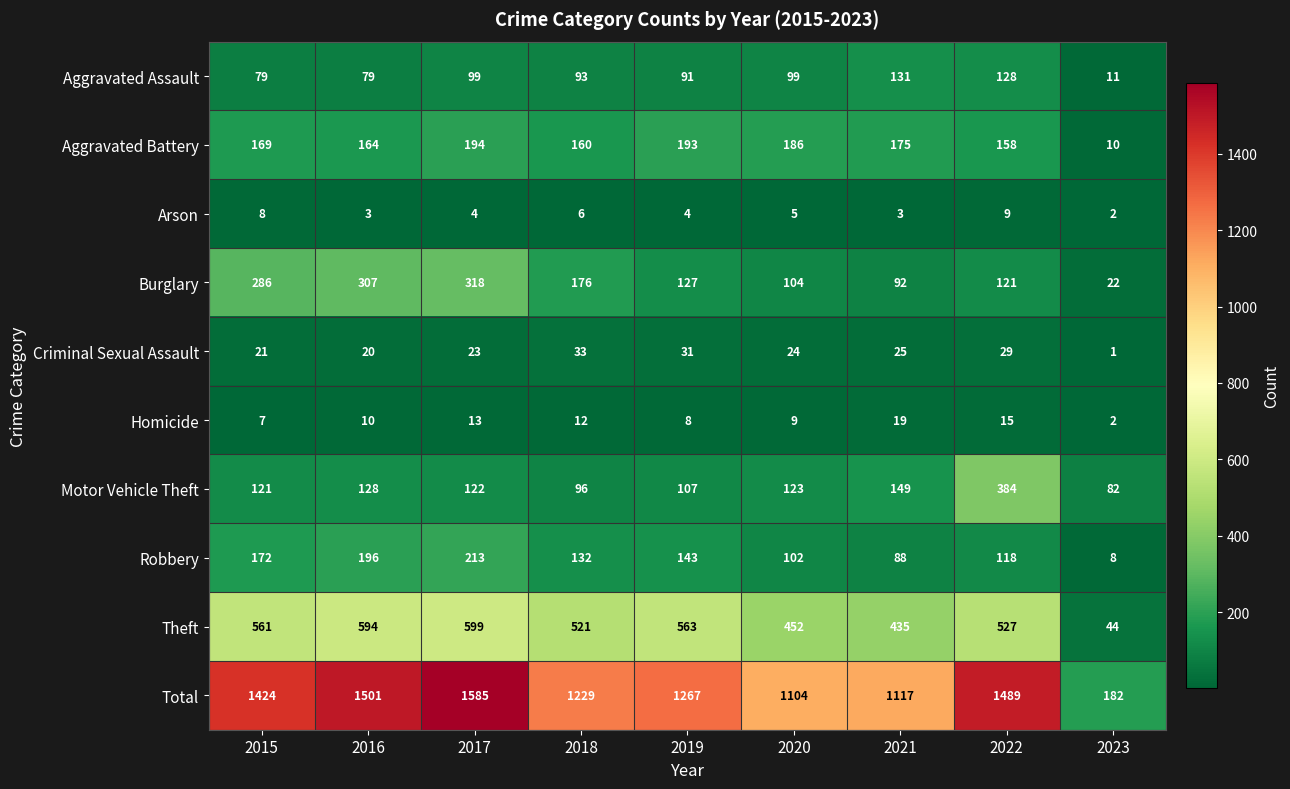

Where is Aggravated Battery nearest to the value 102?

2022